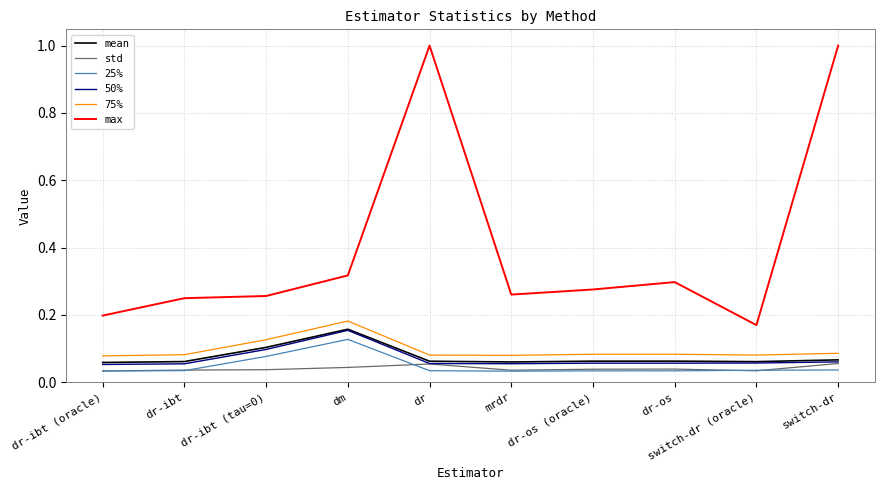

Which series has the largest total across all categories?

max